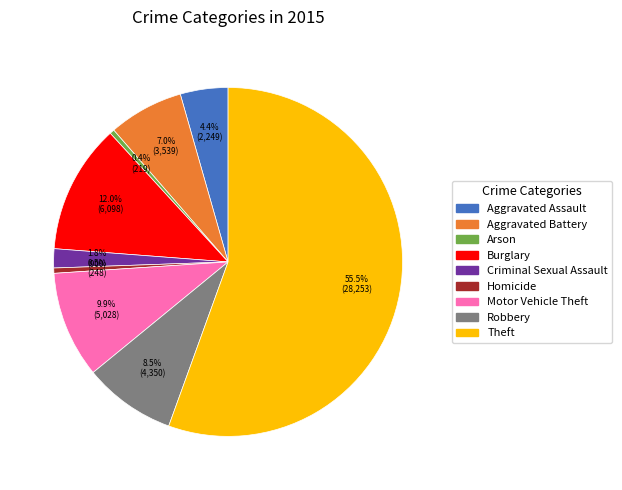

What is the largest slice in the pie chart?

Theft